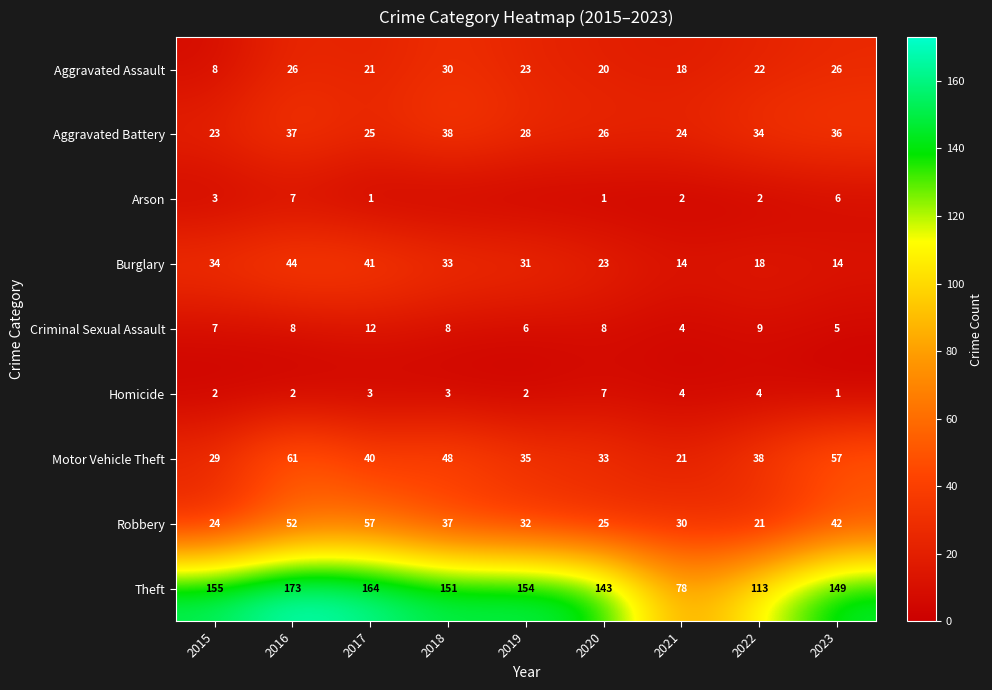

At which label does Motor Vehicle Theft reach its minimum?

2021